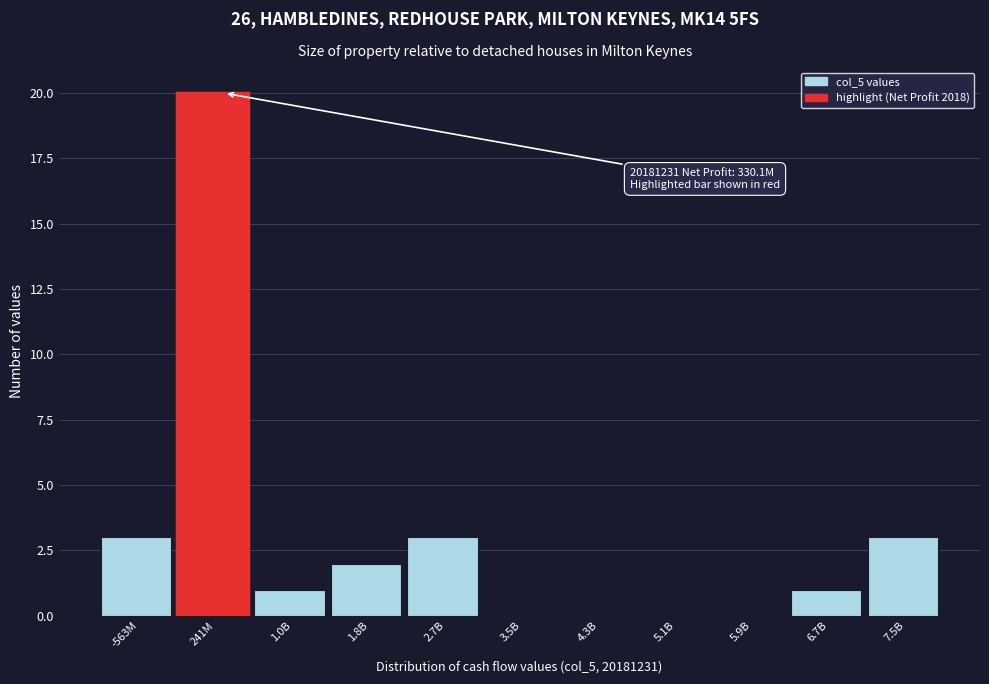

Reading right to left, list all the values displayed in this chart.

7.5B=3	6.7B=1	5.9B=0	5.1B=0	4.3B=0	3.5B=0	2.7B=3	1.8B=2	1.0B=1	241M=20	-563M=3